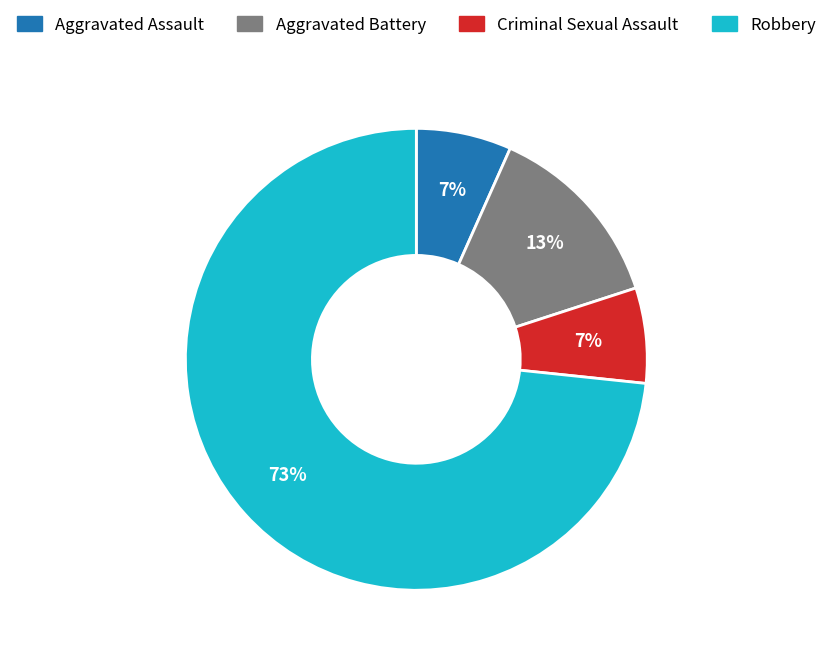

True or false: Robbery accounts for 61% of the total.

False